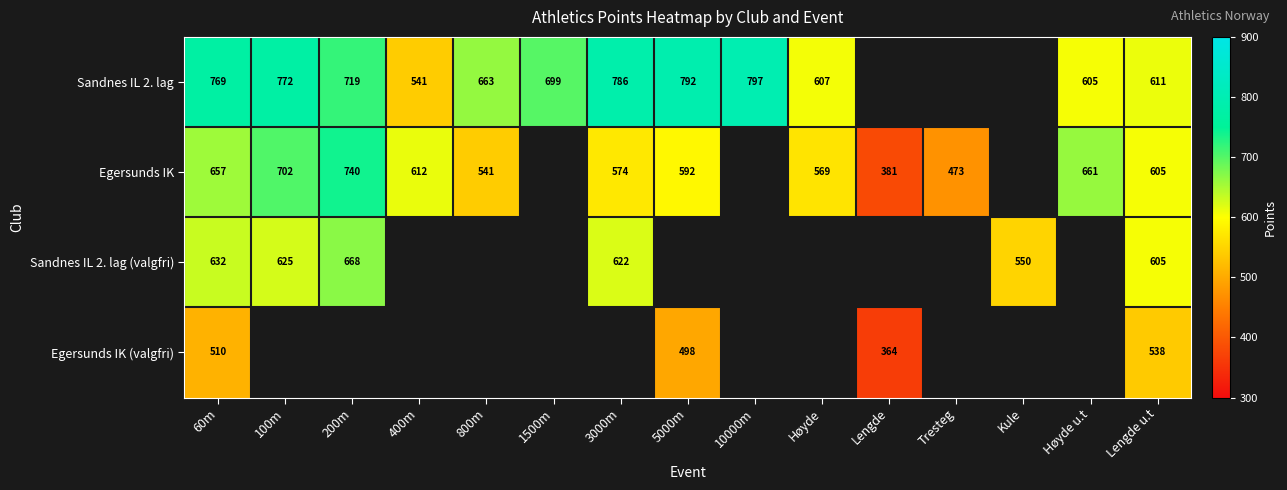

Which has a higher value, 800m or 200m?

200m